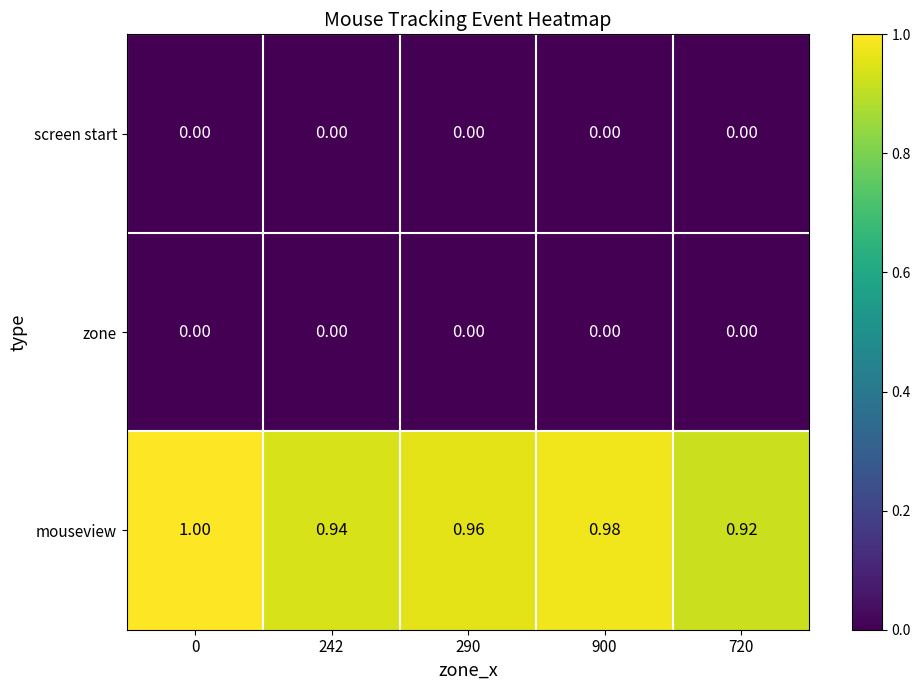

Between 0 and 720, which series saw the biggest shift?

mouseview